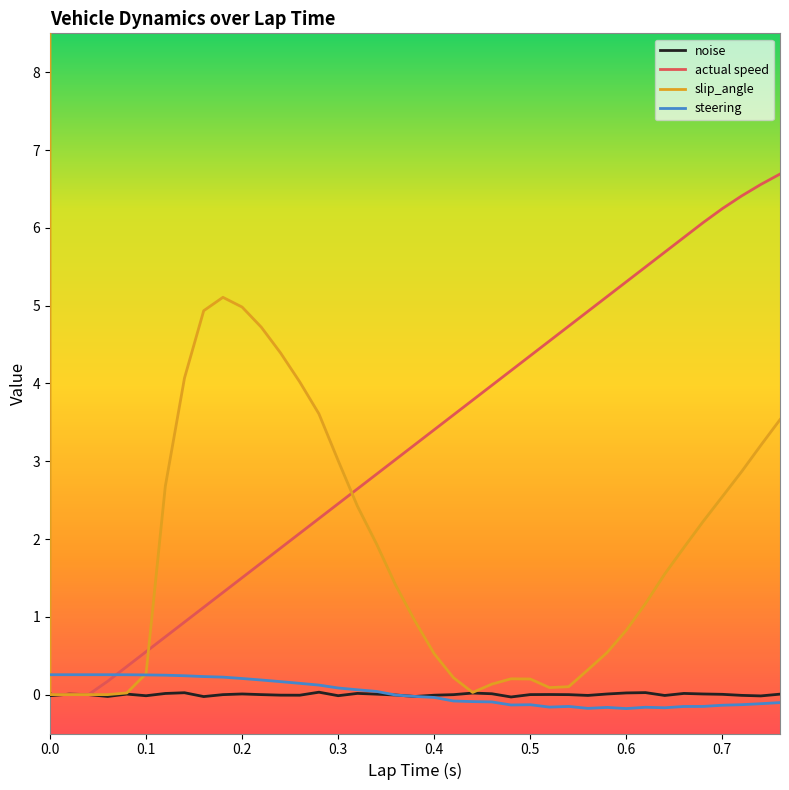

What is the sum of all actual speed values?

125.7